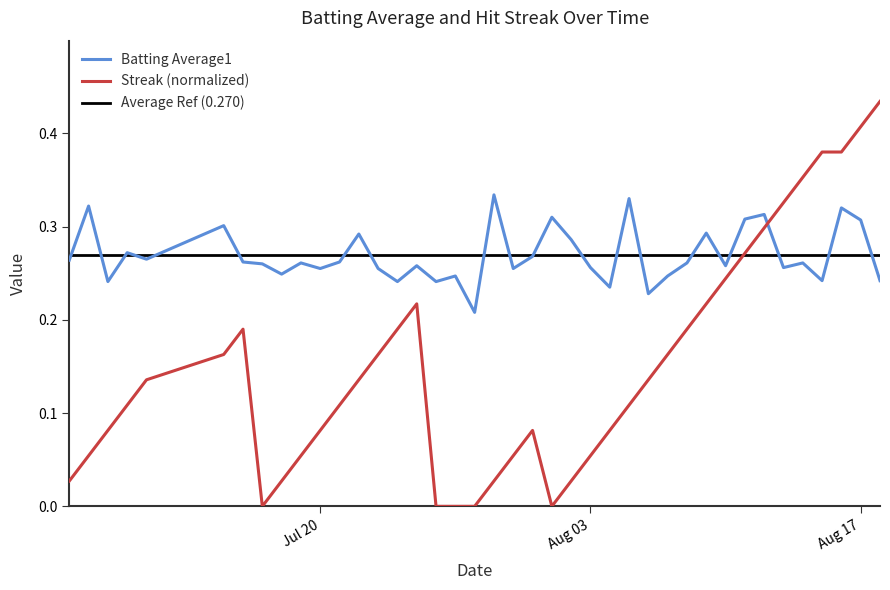

Reading left to right, transcribe all the data shown in this chart.

Batting Average1: 0.3	0.3	0.2	0.3	0.3	0.3	0.3	0.3	0.2	0.3	0.3	0.3	0.3	0.3	0.2	0.3	0.2	0.2	0.2	0.3	0.3	0.3	0.3	0.3	0.3	0.2	0.3	0.2	0.2	0.3	0.3	0.3	0.3	0.3	0.3	0.3	0.2	0.3	0.3	0.2
Streak: 0.0	0.1	0.1	0.1	0.1	0.2	0.2	0.0	0.0	0.1	0.1	0.1	0.1	0.2	0.2	0.2	0.0	0.0	0.0	0.0	0.1	0.1	0.0	0.0	0.1	0.1	0.1	0.1	0.2	0.2	0.2	0.2	0.3	0.3	0.3	0.4	0.4	0.4	0.4	0.4